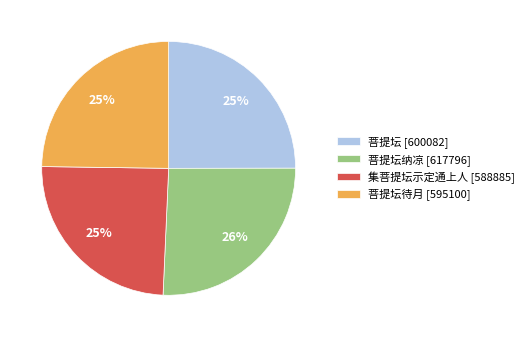

Which slice is the largest?

菩提坛纳凉 [617796]